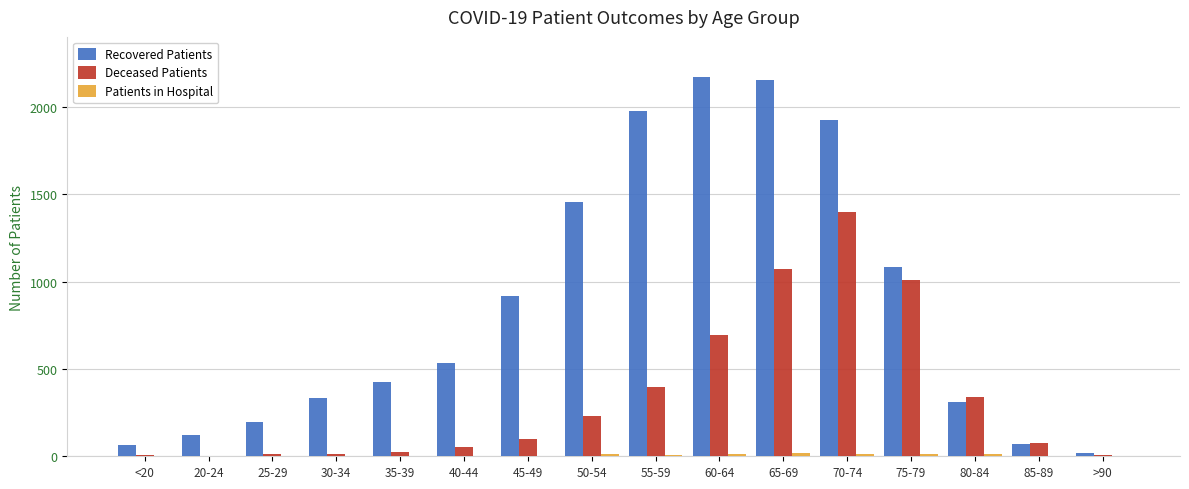

Between <20 and 30-34, which series saw the biggest shift?

Recovered Patients